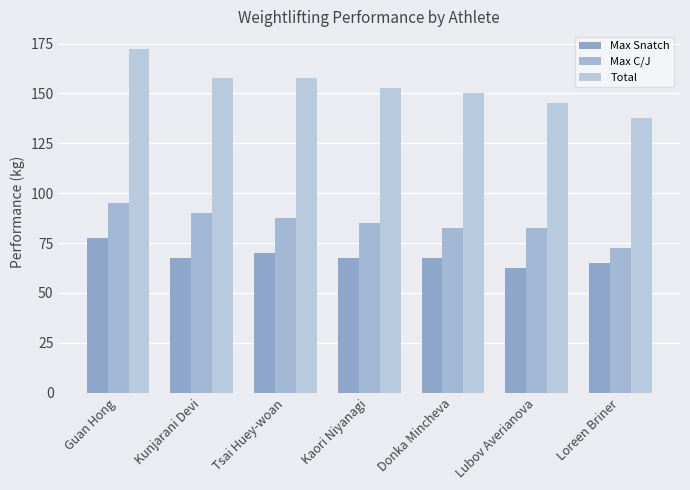

At Tsai Huey-woan, list the series in order from largest to smallest.

Total, Max C/J, Max Snatch